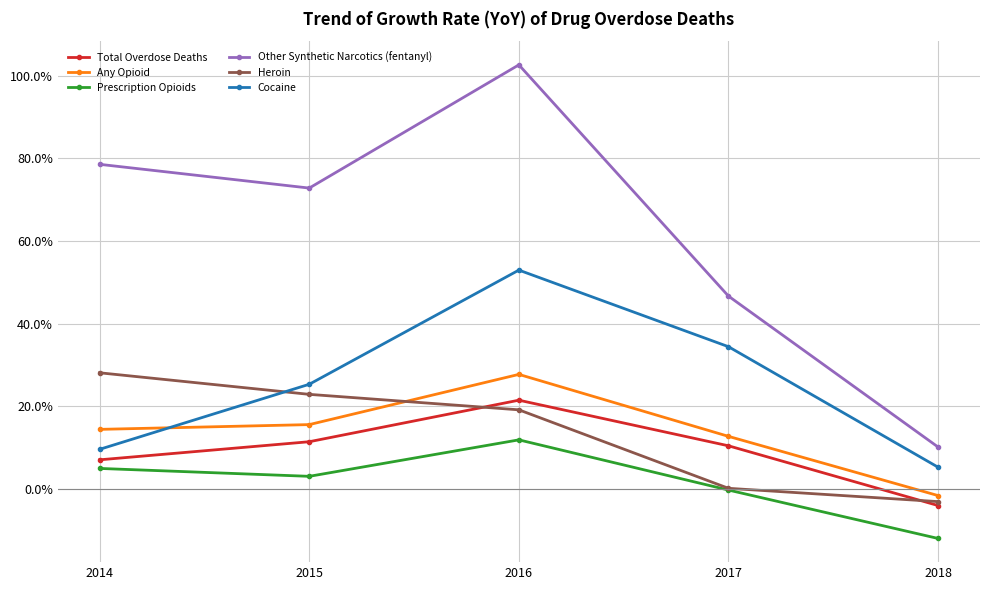

Reading left to right, transcribe all the data shown in this chart.

Total Overdose Deaths: 2014=0.1	2015=0.1	2016=0.2	2017=0.1	2018=-0.0
Any Opioid: 2014=0.1	2015=0.2	2016=0.3	2017=0.1	2018=-0.0
Prescription Opioids: 2014=0.0	2015=0.0	2016=0.1	2017=-0.0	2018=-0.1
Other Synthetic Narcotics (fentanyl): 2014=0.8	2015=0.7	2016=1.0	2017=0.5	2018=0.1
Heroin: 2014=0.3	2015=0.2	2016=0.2	2017=0.0	2018=-0.0
Cocaine: 2014=0.1	2015=0.3	2016=0.5	2017=0.3	2018=0.1